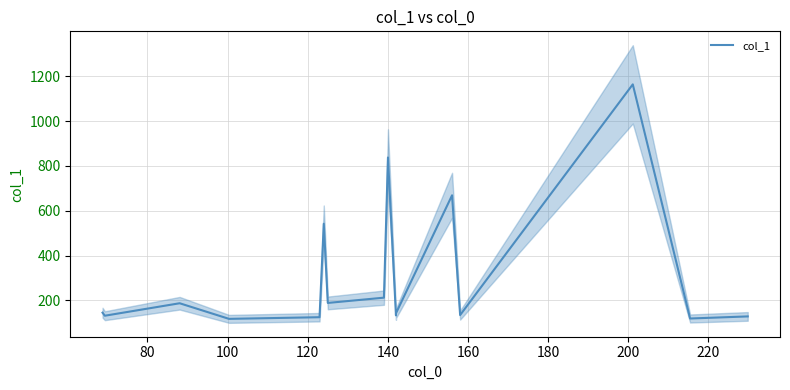

What is the highest value of the col_1 series?

1163.4